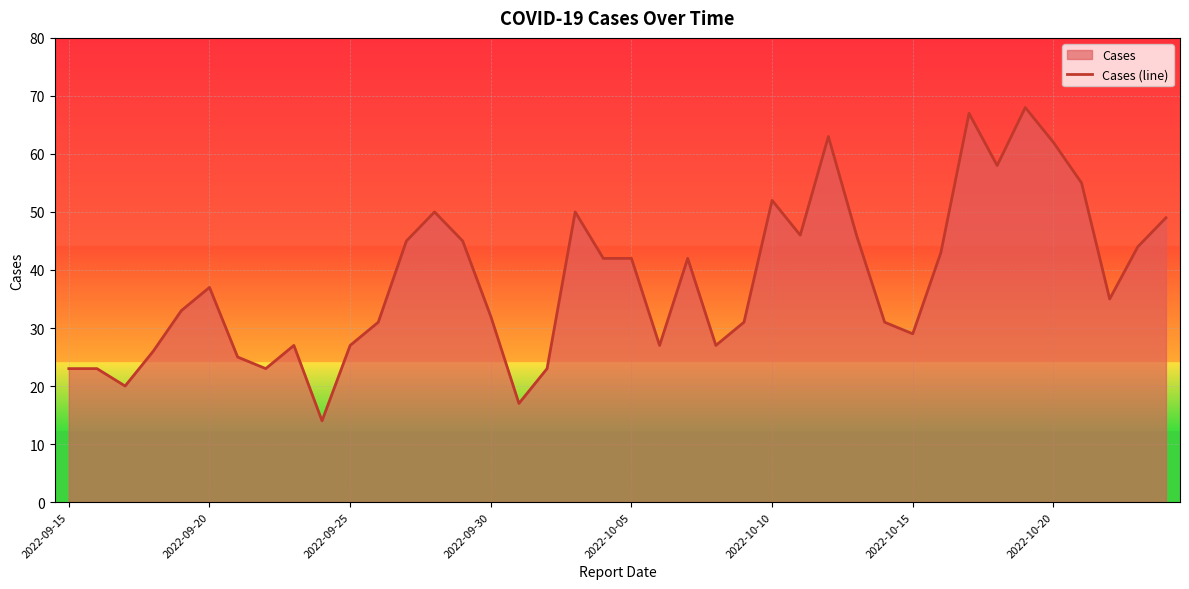

What is the maximum value shown in the chart?

68